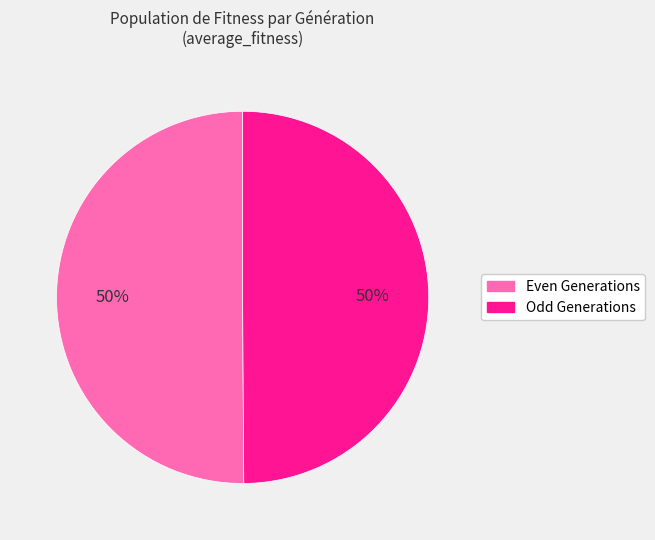

Is it true that Odd Generations is 42% of the pie?

False